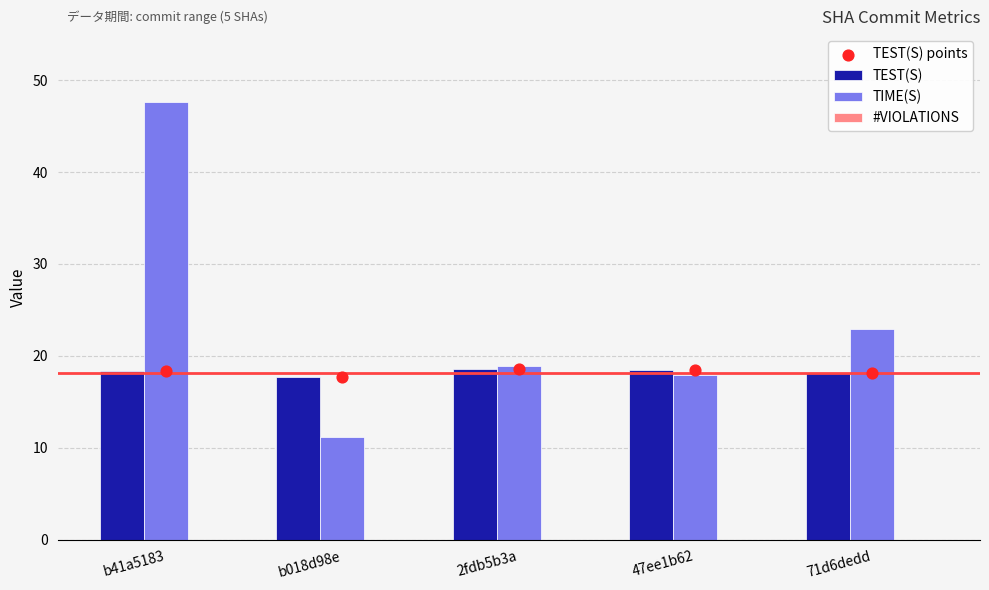

Which series contains the highest Y value?

TIME(S)